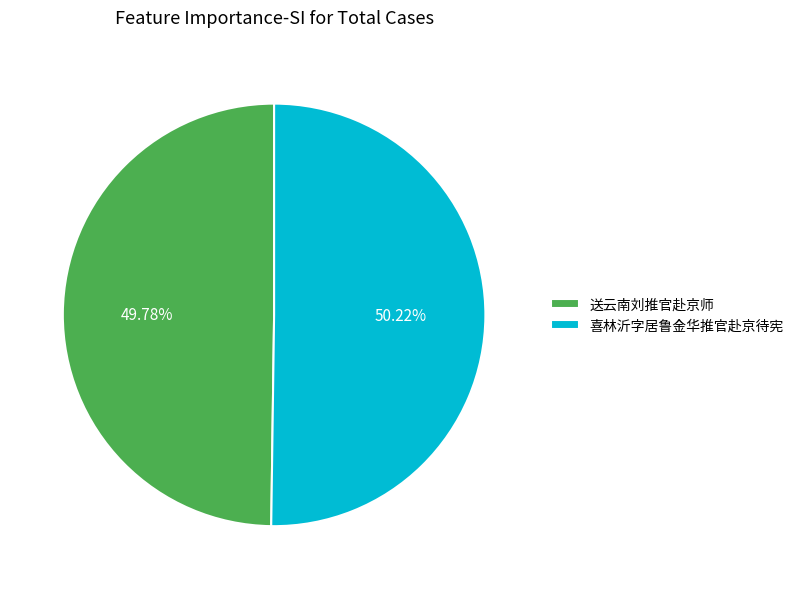

Is there any slice that represents more than half of the pie?

Yes